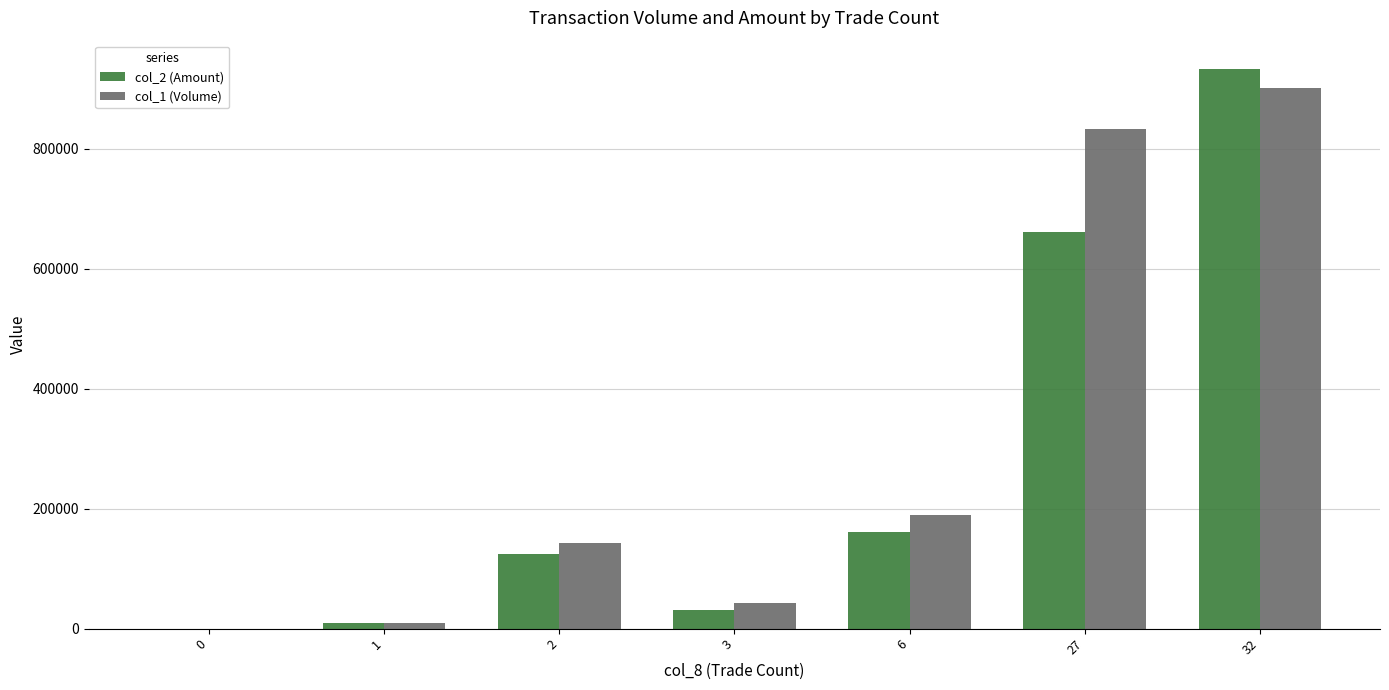

What is the average value of the col_1 (Volume) series?

302857